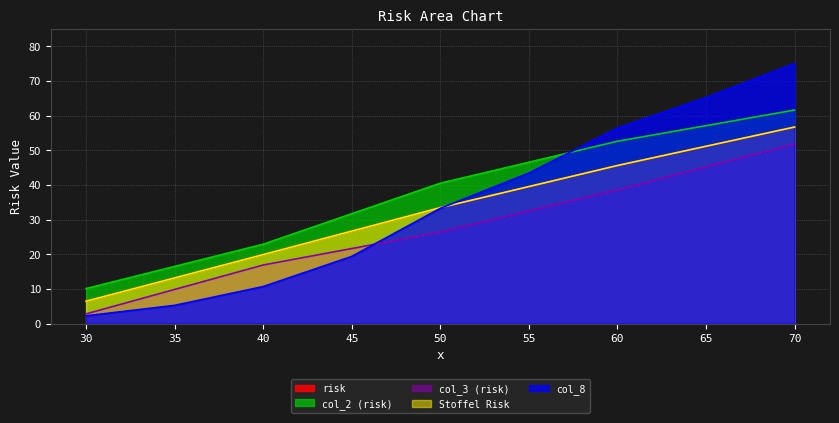

What is the difference between the maximum and minimum values in the col_2 (risk) series?

51.5